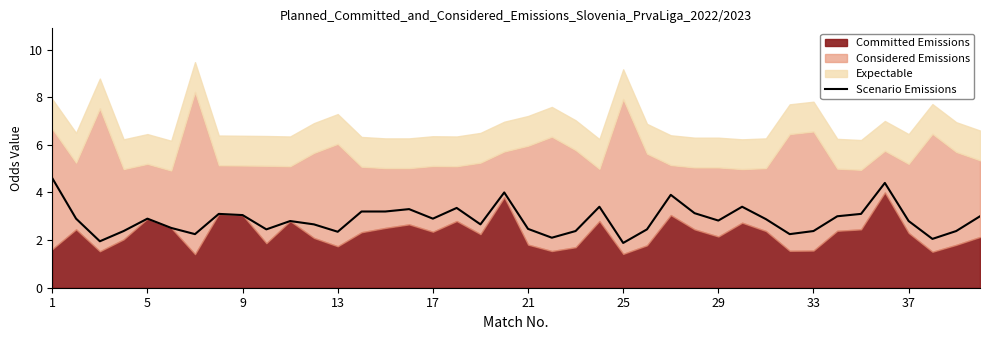

What is the minimum value shown in the chart?

1.9